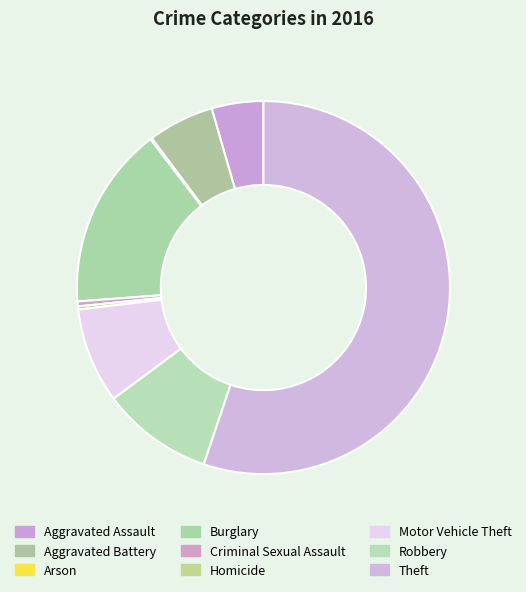

How much of the chart is everything except Aggravated Assault?

95.5%